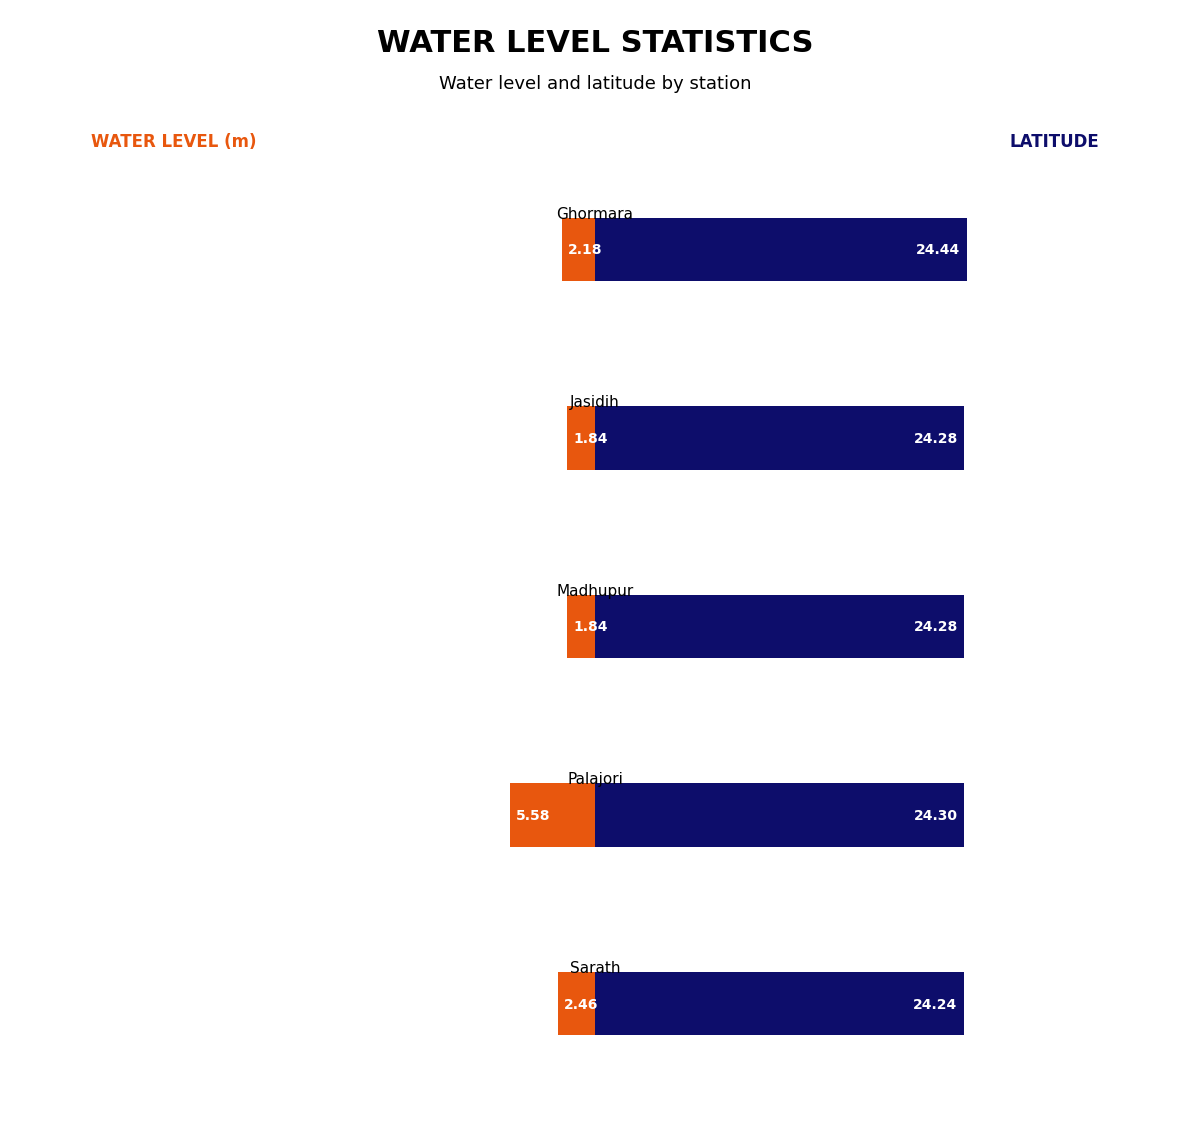

At which category does the chart reach its peak across all series?

Ghormara